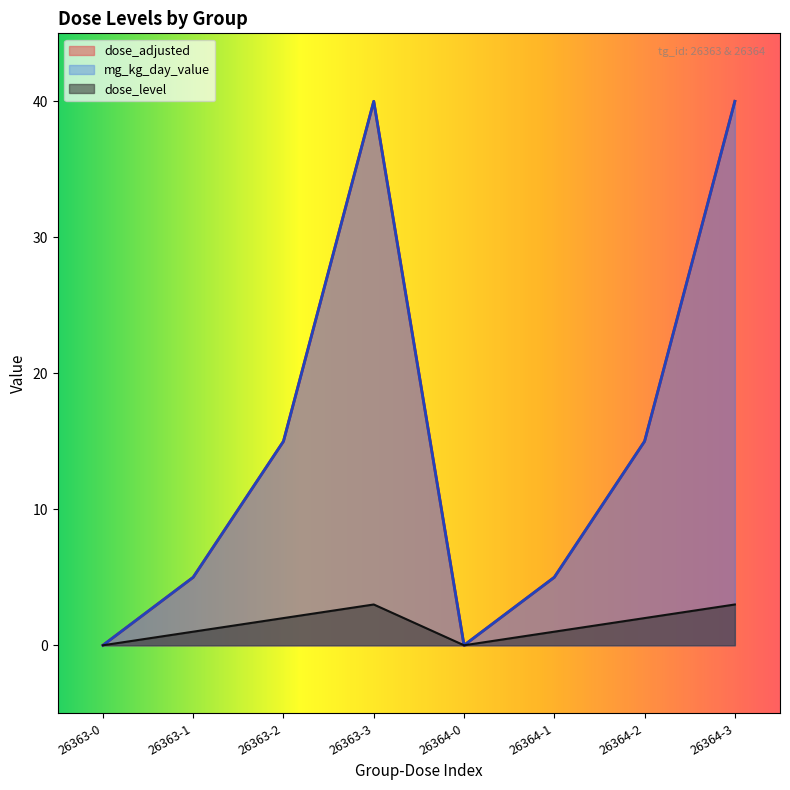

How many series are shown in this chart?

3